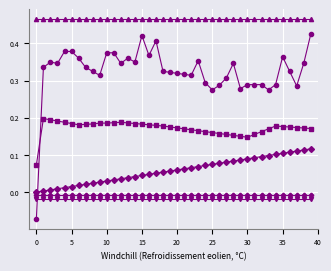

How many distinct data groups are displayed?

6